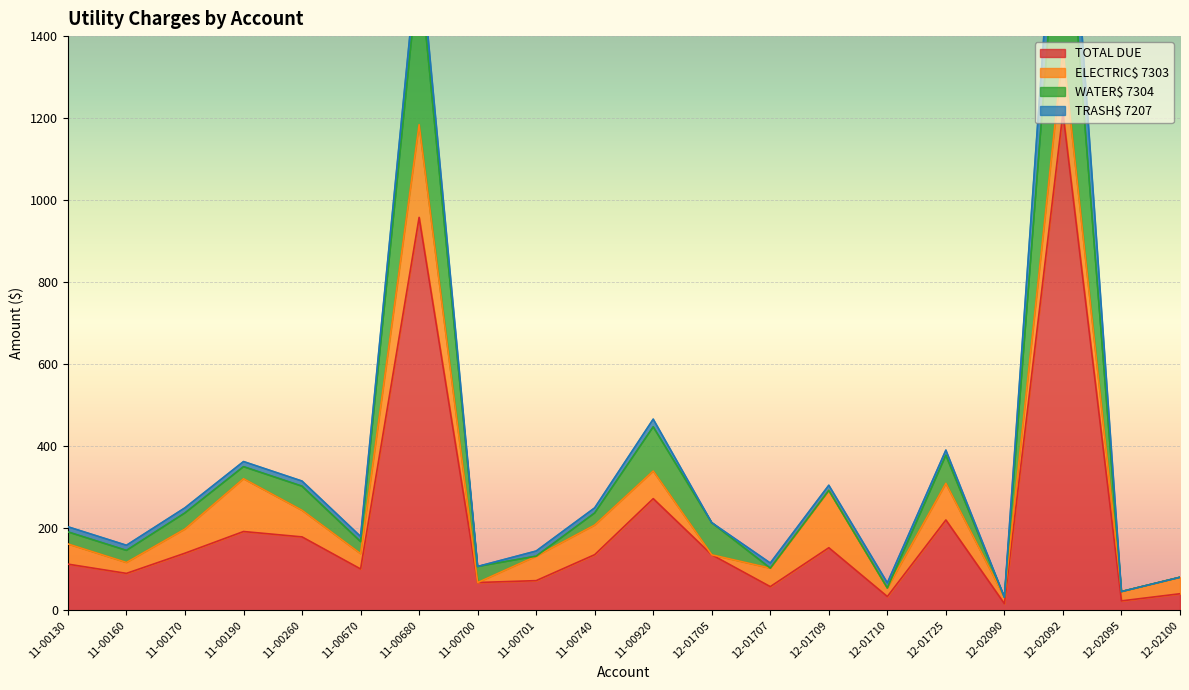

The TOTAL DUE series shows 68.0 at 11-00740. True or false?

False